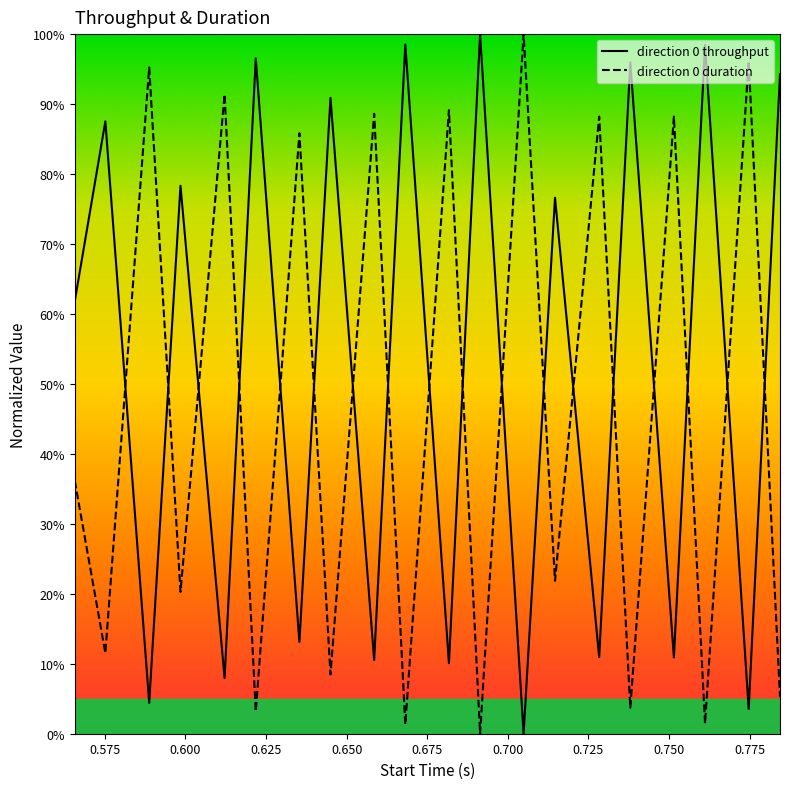

What position from the left is 0.728344?

15